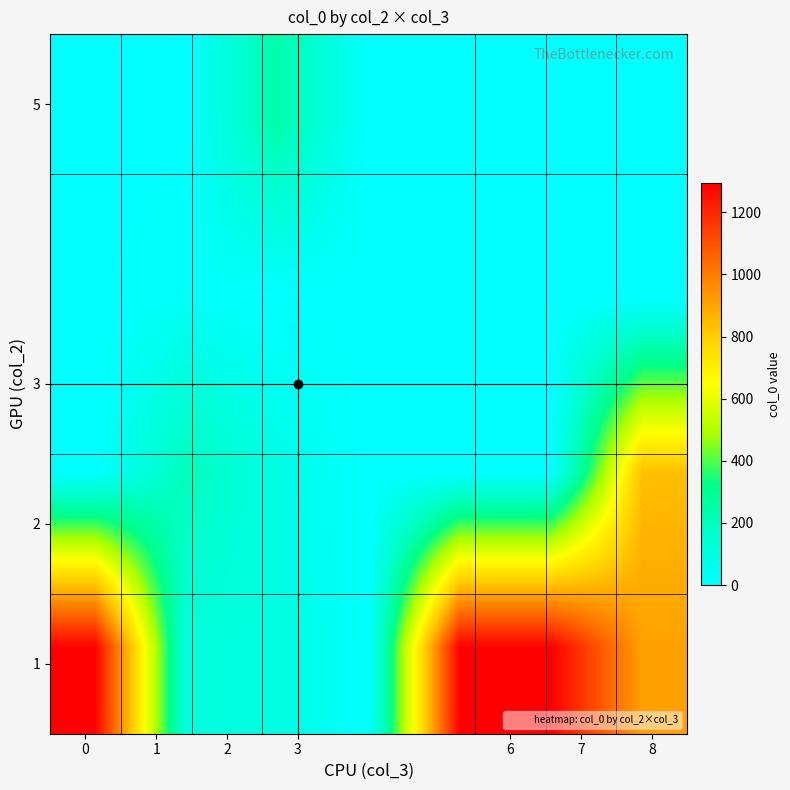

Count the number of categories in the chart.

7